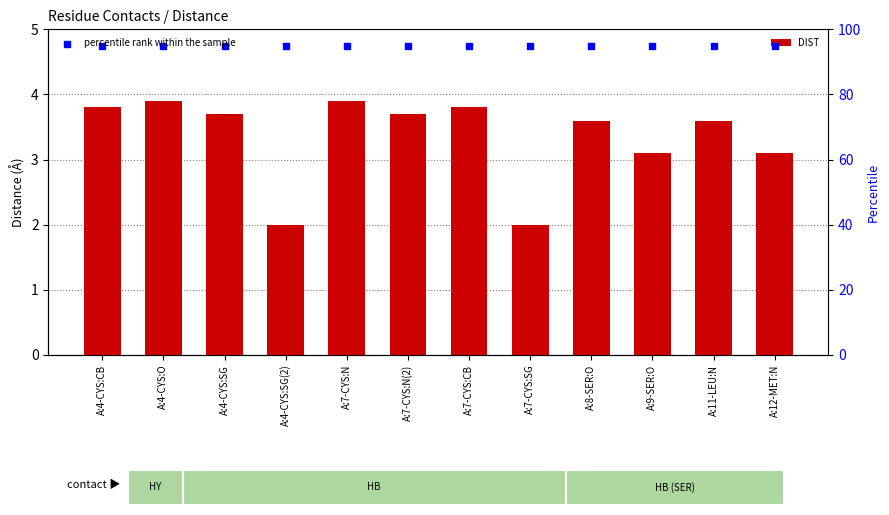

Which series has the largest total across all categories?

percentile rank within the sample